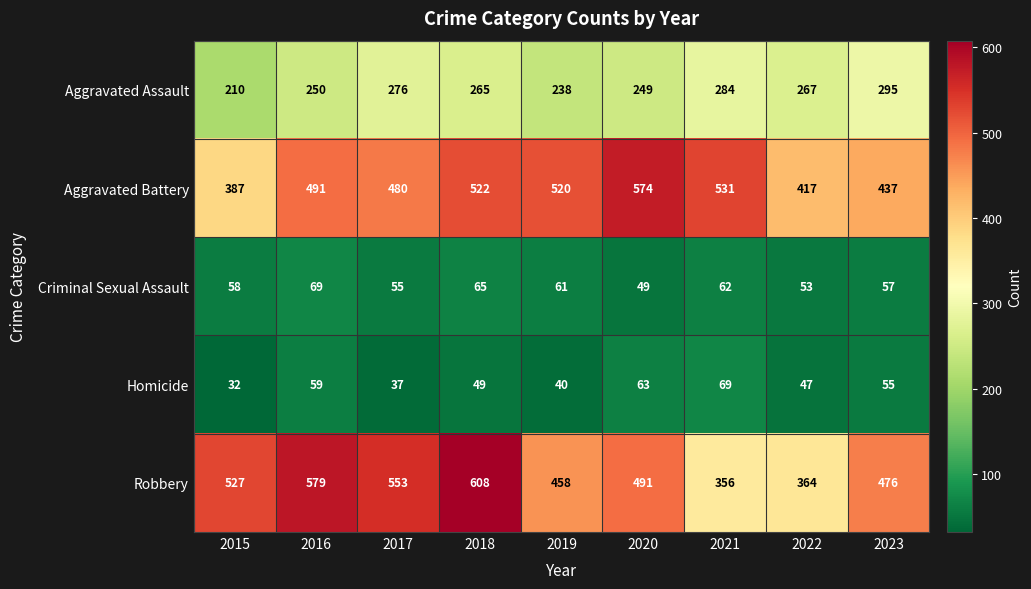

Which label corresponds to the largest value in the chart?

2018